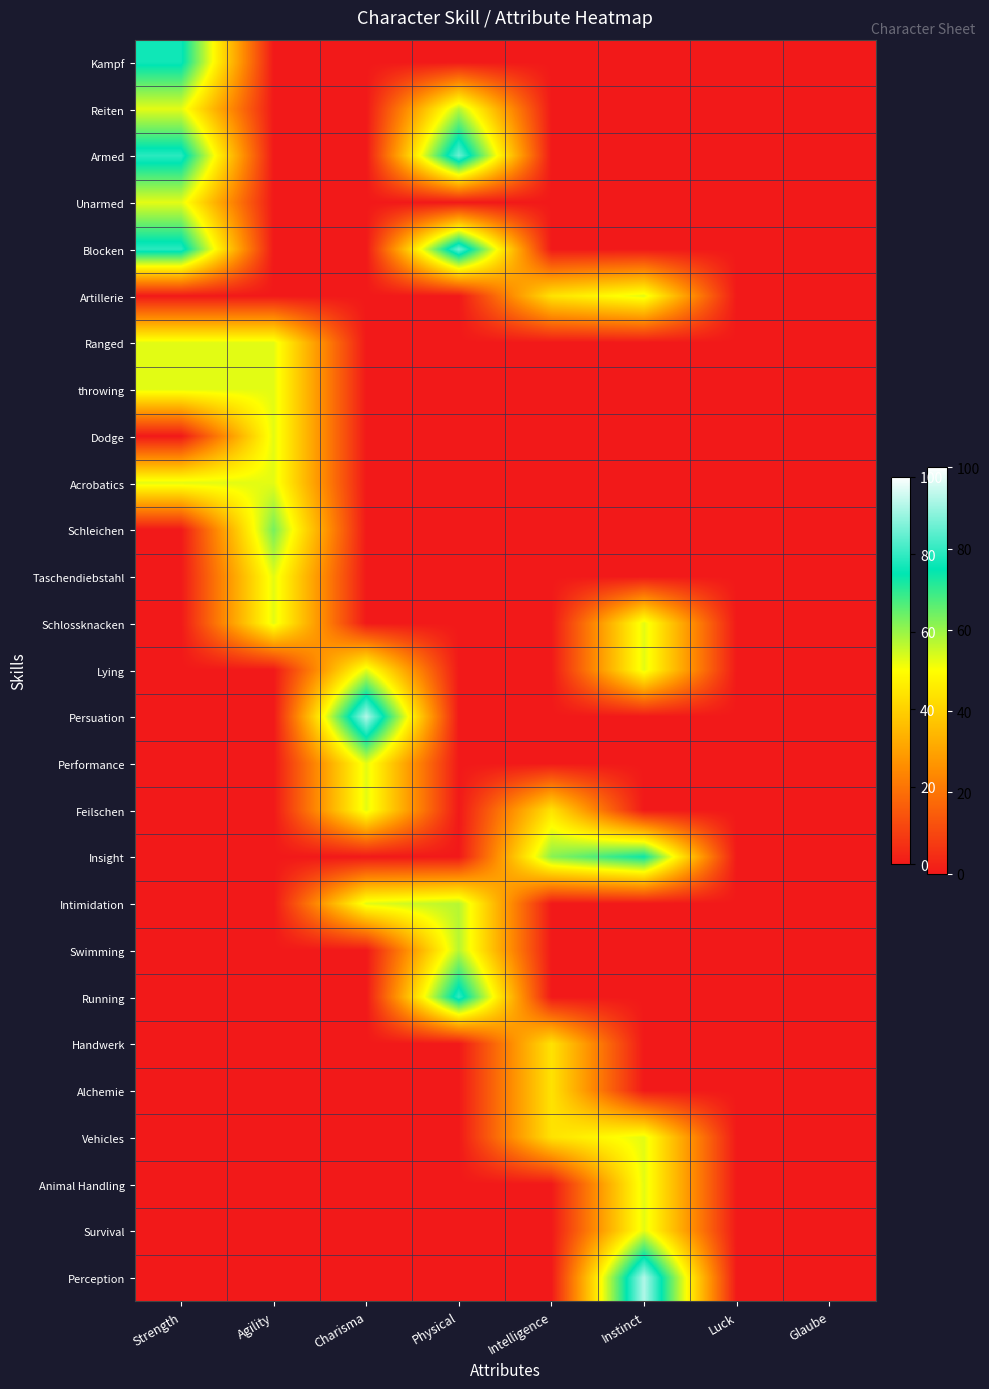

Reading right to left, what are all the values shown in this chart?

Kampf: Glaube=0.0	Luck=0.0	Instinct=0.0	Intelligence=0.0	Physical=0.0	Charisma=0.0	Agility=0.0	Strength=76.5
Reiten: Glaube=0.0	Luck=0.0	Instinct=0.0	Intelligence=0.0	Physical=57.1	Charisma=0.0	Agility=0.0	Strength=52.7
Armed: Glaube=0.0	Luck=0.0	Instinct=0.0	Intelligence=0.0	Physical=85.7	Charisma=0.0	Agility=0.0	Strength=79.1
Unarmed: Glaube=0.0	Luck=0.0	Instinct=0.0	Intelligence=0.0	Physical=0.0	Charisma=0.0	Agility=0.0	Strength=52.7
Blocken: Glaube=0.0	Luck=0.0	Instinct=0.0	Intelligence=0.0	Physical=85.7	Charisma=0.0	Agility=0.0	Strength=79.1
Artillerie: Glaube=0.0	Luck=0.0	Instinct=52.7	Intelligence=44.0	Physical=0.0	Charisma=0.0	Agility=0.0	Strength=0.0
Ranged: Glaube=0.0	Luck=0.0	Instinct=0.0	Intelligence=0.0	Physical=0.0	Charisma=0.0	Agility=52.7	Strength=52.7
throwing: Glaube=0.0	Luck=0.0	Instinct=0.0	Intelligence=0.0	Physical=0.0	Charisma=0.0	Agility=52.7	Strength=52.7
Dodge: Glaube=0.0	Luck=0.0	Instinct=0.0	Intelligence=0.0	Physical=0.0	Charisma=0.0	Agility=52.7	Strength=0.0
Acrobatics: Glaube=0.0	Luck=0.0	Instinct=0.0	Intelligence=0.0	Physical=0.0	Charisma=0.0	Agility=52.7	Strength=52.7
Schleichen: Glaube=0.0	Luck=0.0	Instinct=0.0	Intelligence=0.0	Physical=0.0	Charisma=0.0	Agility=63.3	Strength=0.0
Taschendiebstahl: Glaube=0.0	Luck=0.0	Instinct=0.0	Intelligence=0.0	Physical=0.0	Charisma=0.0	Agility=52.7	Strength=0.0
Schlossknacken: Glaube=0.0	Luck=0.0	Instinct=52.7	Intelligence=0.0	Physical=0.0	Charisma=0.0	Agility=52.7	Strength=0.0
Lying: Glaube=0.0	Luck=0.0	Instinct=52.7	Intelligence=0.0	Physical=0.0	Charisma=52.7	Agility=0.0	Strength=0.0
Persuation: Glaube=0.0	Luck=0.0	Instinct=0.0	Intelligence=0.0	Physical=0.0	Charisma=92.3	Agility=0.0	Strength=0.0
Performance: Glaube=0.0	Luck=0.0	Instinct=0.0	Intelligence=0.0	Physical=0.0	Charisma=52.7	Agility=0.0	Strength=0.0
Feilschen: Glaube=0.0	Luck=0.0	Instinct=0.0	Intelligence=44.0	Physical=0.0	Charisma=52.7	Agility=0.0	Strength=0.0
Insight: Glaube=0.0	Luck=0.0	Instinct=73.8	Intelligence=61.5	Physical=0.0	Charisma=0.0	Agility=0.0	Strength=0.0
Intimidation: Glaube=0.0	Luck=0.0	Instinct=0.0	Intelligence=0.0	Physical=57.1	Charisma=52.7	Agility=0.0	Strength=0.0
Swimming: Glaube=0.0	Luck=0.0	Instinct=0.0	Intelligence=0.0	Physical=57.1	Charisma=0.0	Agility=0.0	Strength=0.0
Running: Glaube=0.0	Luck=0.0	Instinct=0.0	Intelligence=0.0	Physical=80.0	Charisma=0.0	Agility=0.0	Strength=0.0
Handwerk: Glaube=0.0	Luck=0.0	Instinct=0.0	Intelligence=44.0	Physical=0.0	Charisma=0.0	Agility=0.0	Strength=0.0
Alchemie: Glaube=0.0	Luck=0.0	Instinct=0.0	Intelligence=44.0	Physical=0.0	Charisma=0.0	Agility=0.0	Strength=0.0
Vehicles: Glaube=0.0	Luck=0.0	Instinct=52.7	Intelligence=44.0	Physical=0.0	Charisma=0.0	Agility=0.0	Strength=0.0
Animal Handling: Glaube=0.0	Luck=0.0	Instinct=52.7	Intelligence=0.0	Physical=0.0	Charisma=0.0	Agility=0.0	Strength=0.0
Survival: Glaube=0.0	Luck=0.0	Instinct=52.7	Intelligence=0.0	Physical=0.0	Charisma=0.0	Agility=0.0	Strength=0.0
Perception: Glaube=0.0	Luck=0.0	Instinct=92.3	Intelligence=0.0	Physical=0.0	Charisma=0.0	Agility=0.0	Strength=0.0